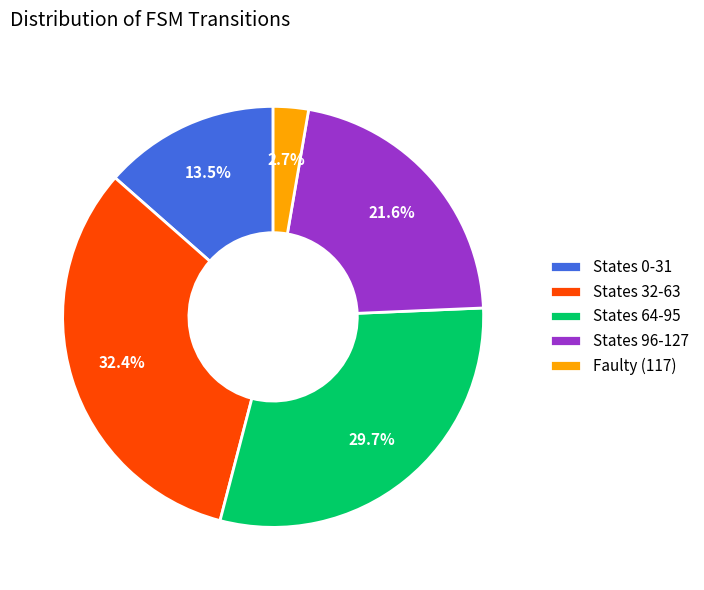

Does any single category account for the majority?

No